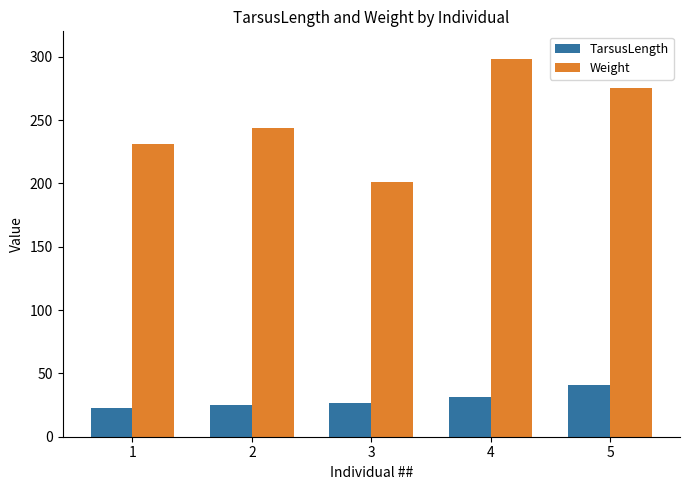

List the series in order of their overall mean, lowest first.

TarsusLength, Weight